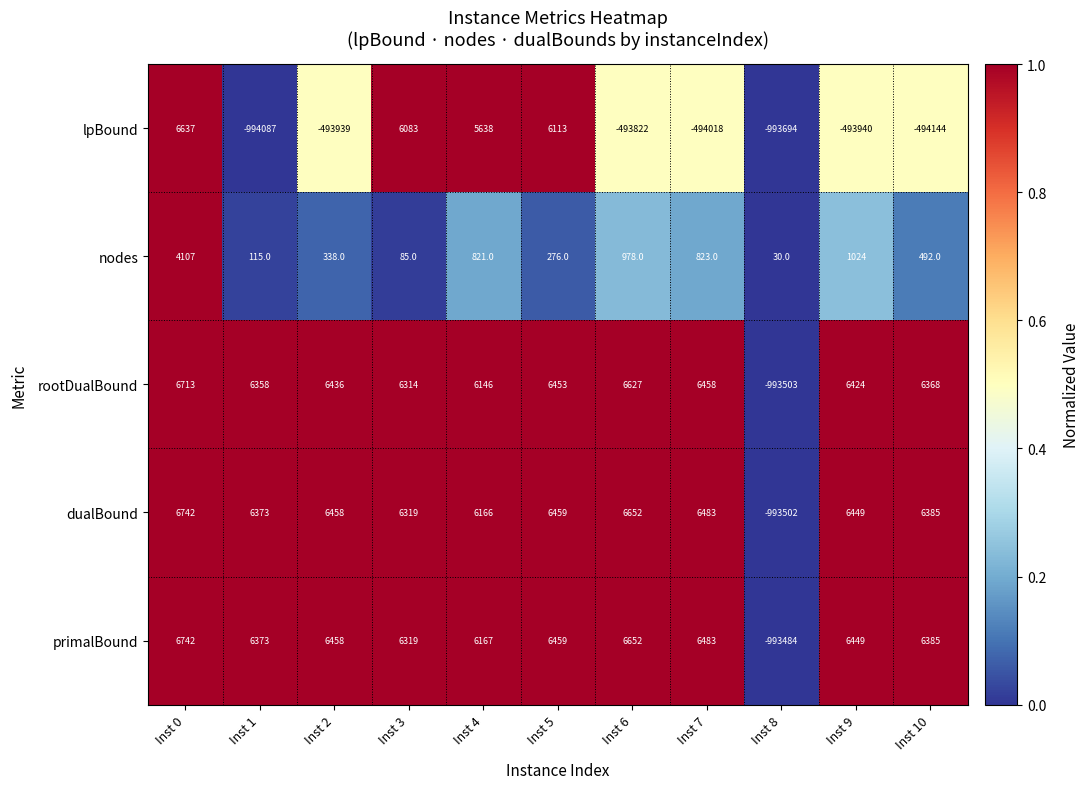

At how many categories does at least one series exceed 0?

11